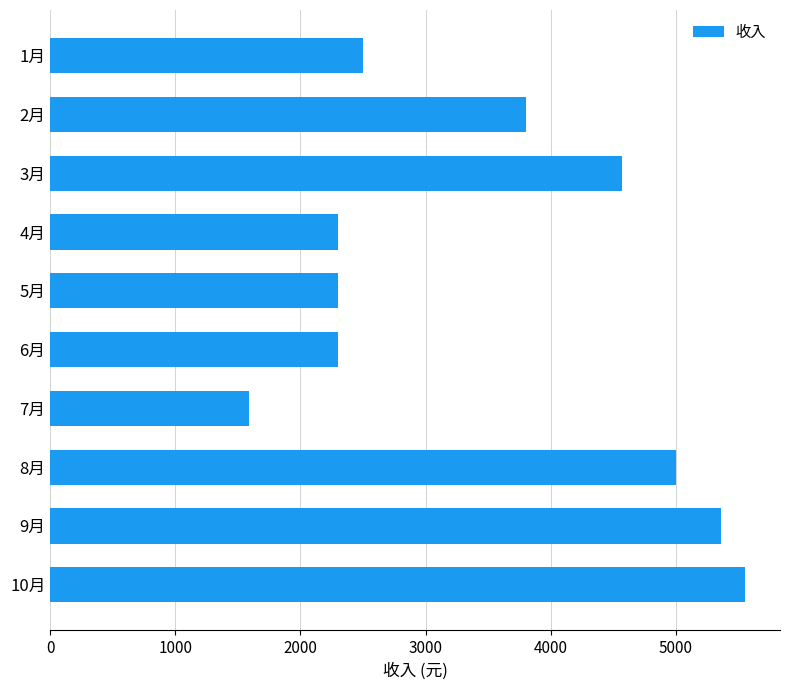

Reading top to bottom, transcribe all the data shown in this chart.

1月=2500	2月=3800	3月=4568	4月=2300	5月=2300	6月=2300	7月=1588	8月=5000	9月=5360	10月=5555